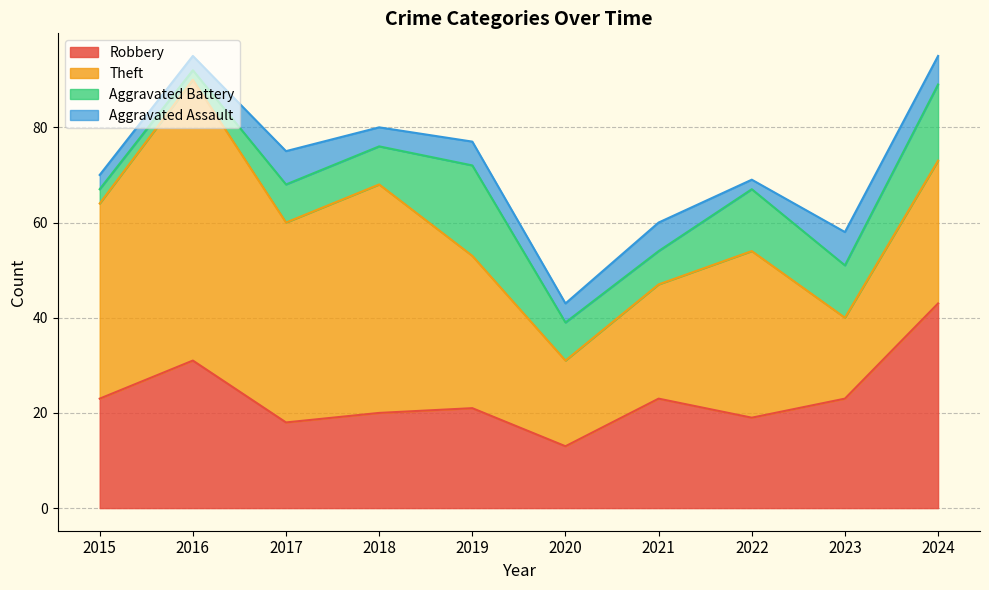

True or false: Aggravated Battery and Robbery cross at least once.

False